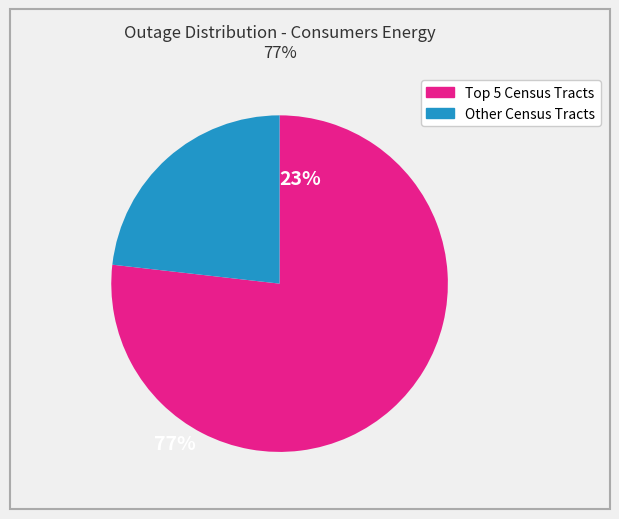

Is there a majority slice in this chart?

Yes